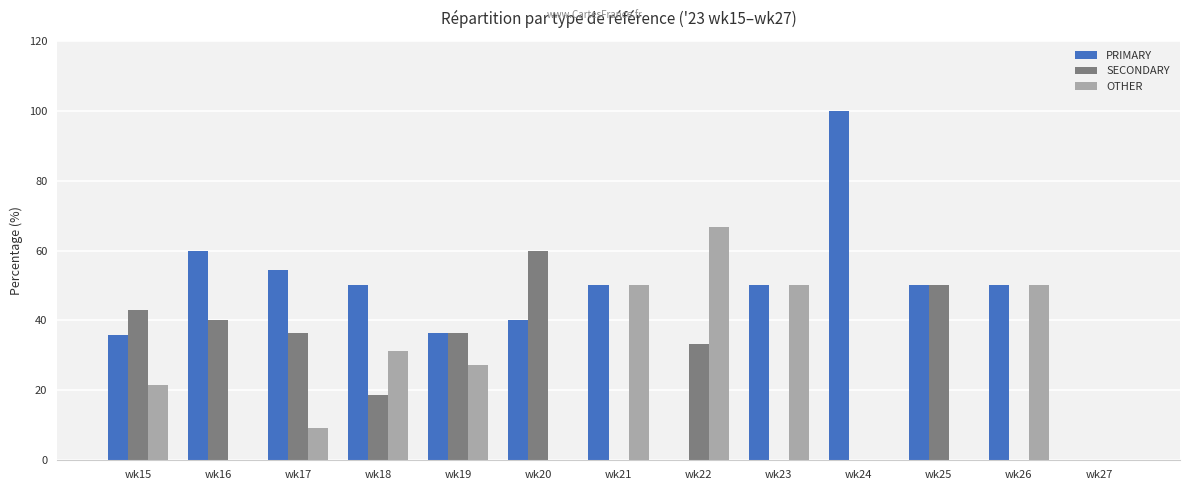

What is the total value across all series at wk17?

100.0